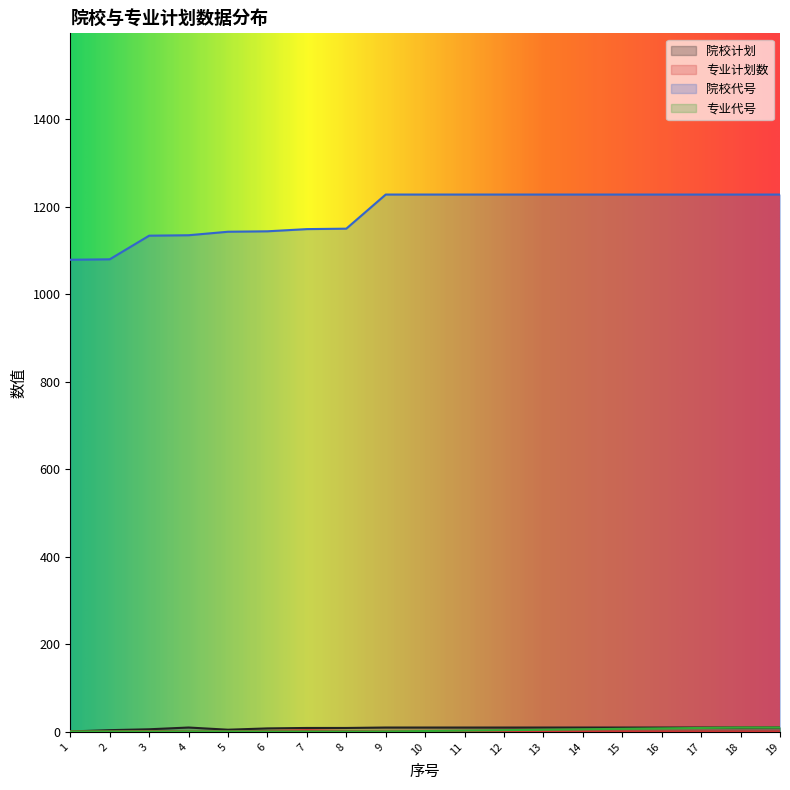

What is the greatest value displayed?

1228